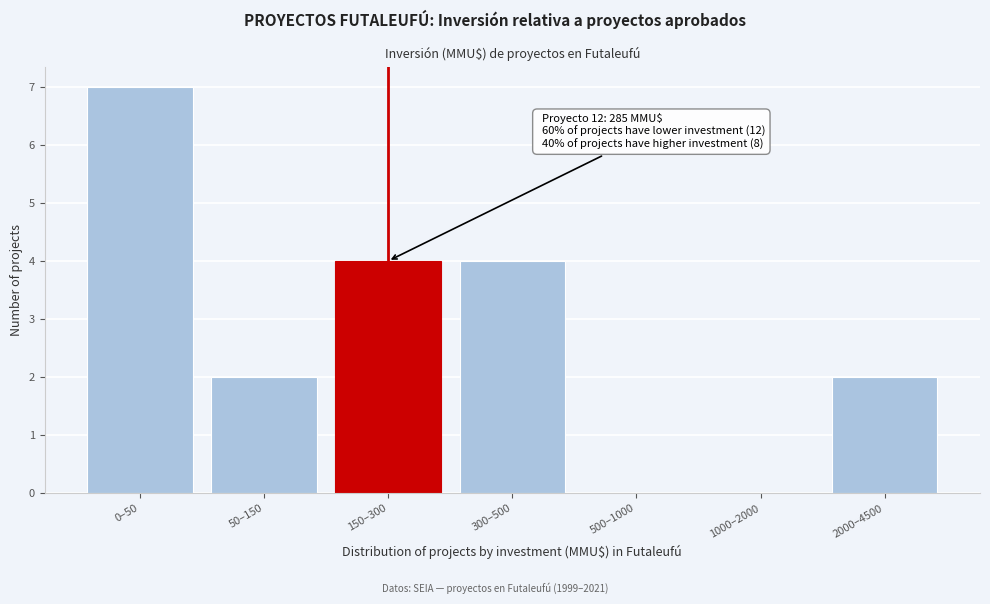

Reading left to right, list all the values displayed in this chart.

0–50=7	50–150=2	150–300=4	300–500=4	500–1000=0	1000–2000=0	2000–4500=2